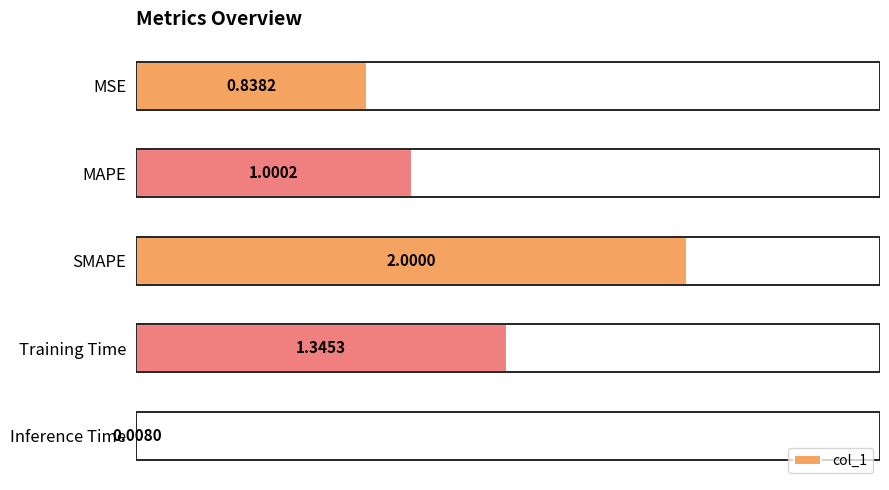

What is the change in value from SMAPE to Training Time?

-0.7